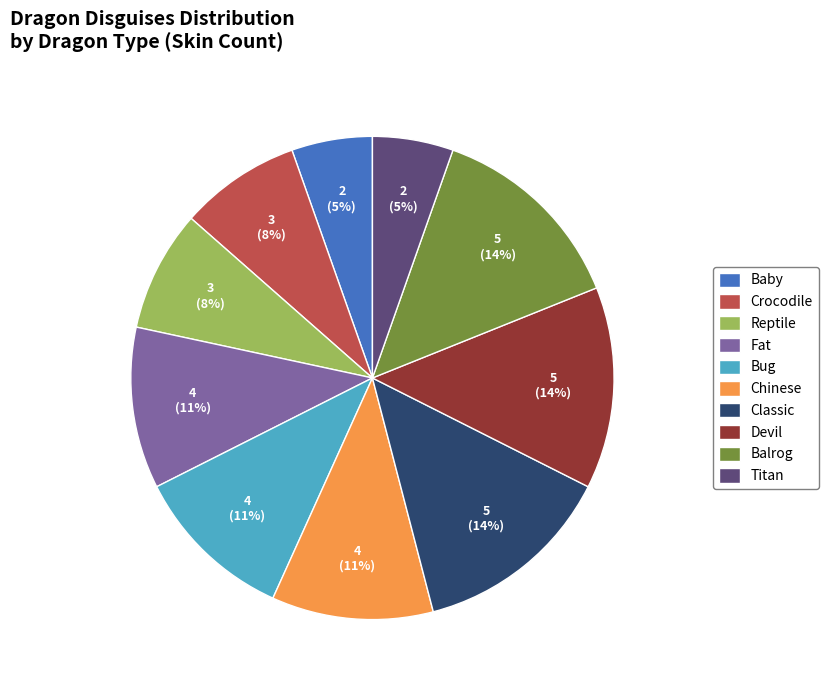

To the nearest percent, what portion does Devil represent?

14%